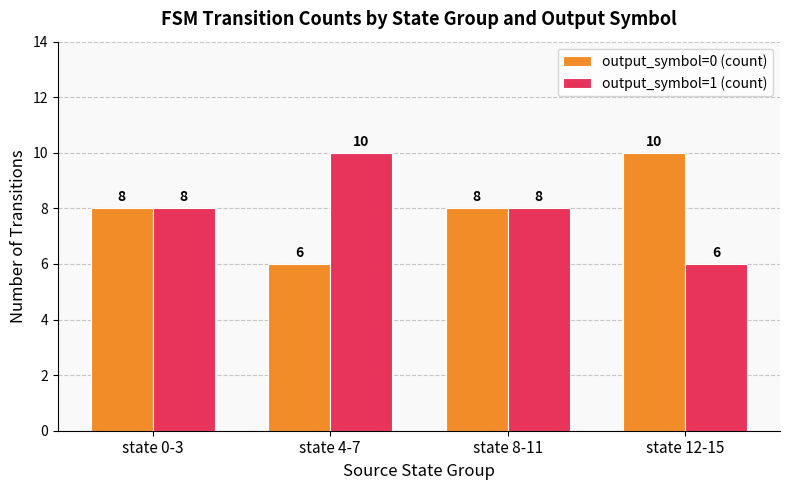

What is the total value across all series at state 12-15?

16